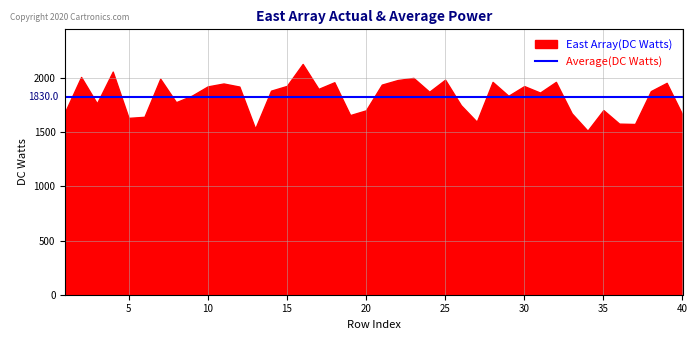

What is the difference between the maximum and minimum values?

616.7